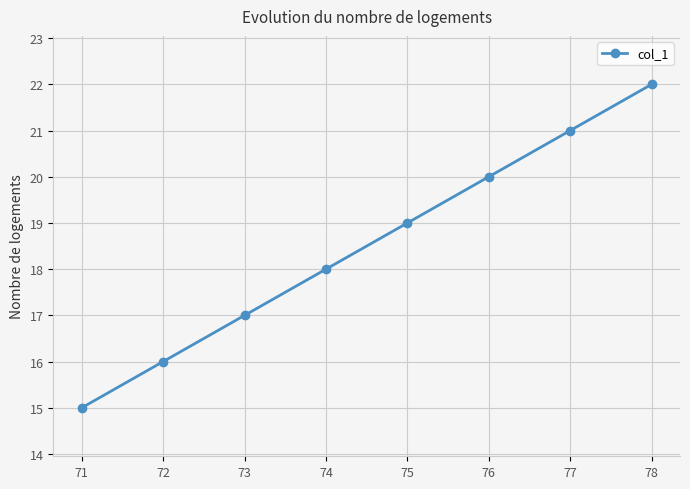

What is the difference between the values at 73 and 74?

1